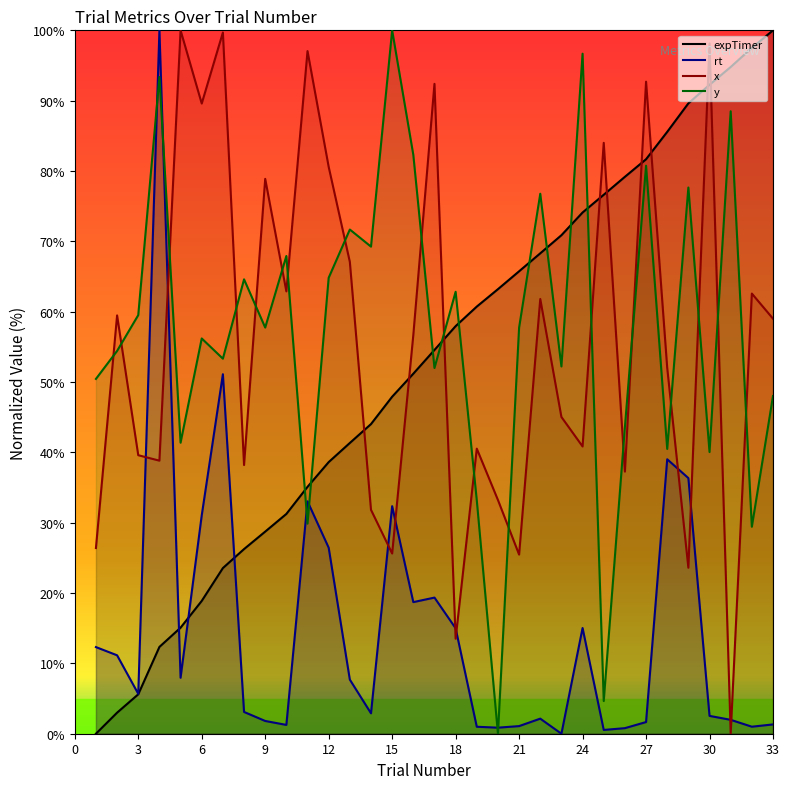

How many series are shown in this chart?

4